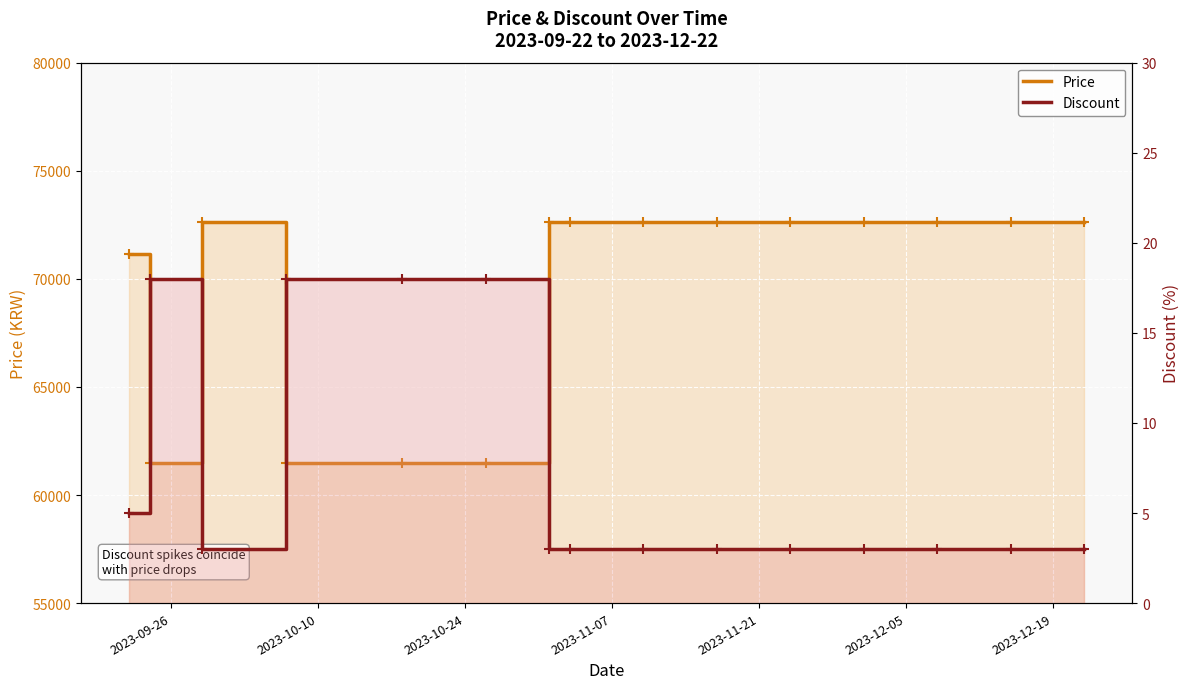

True or false: Price and Discount cross at least once.

False